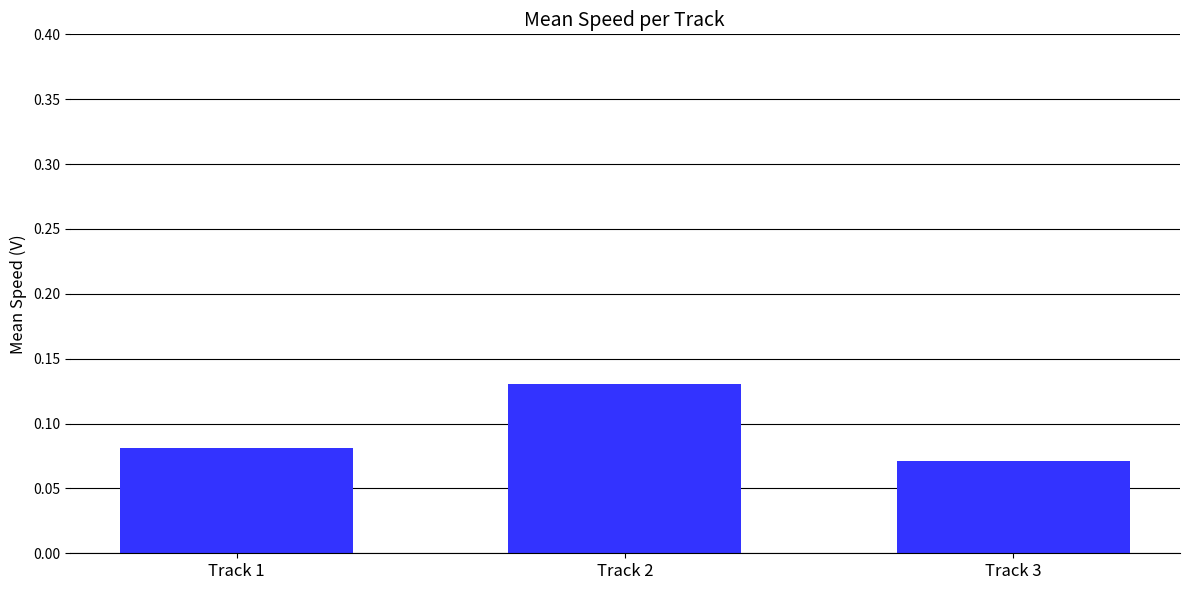

The value at Track 3 is 0.0. True or false?

False